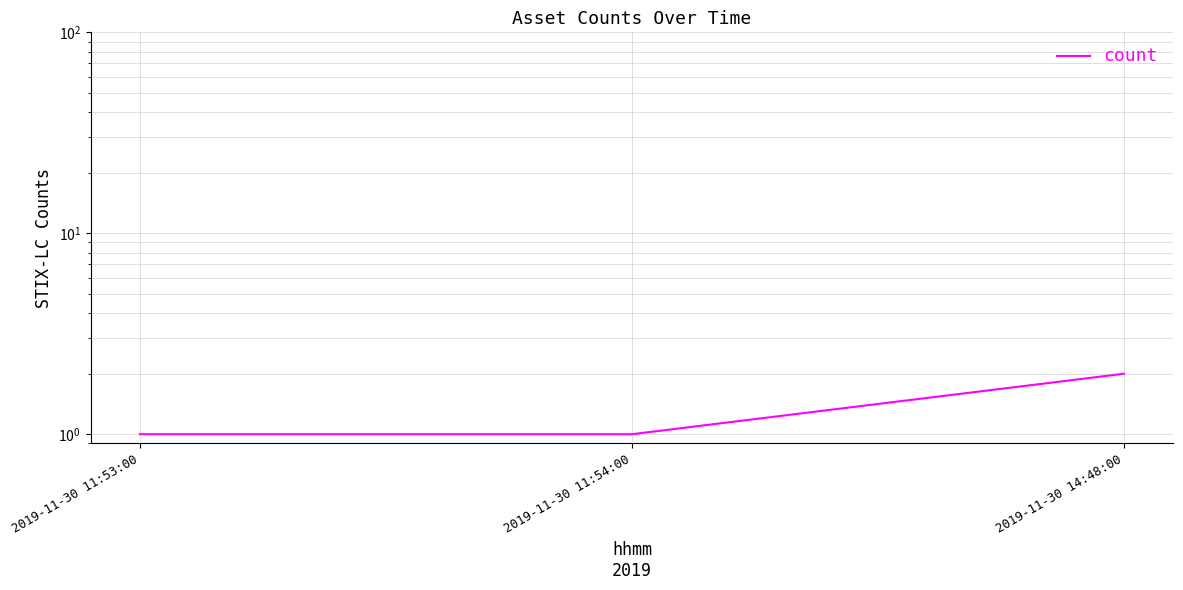

Rank the categories by value from lowest to highest.

2019-11-30 11:53:00, 2019-11-30 11:54:00, 2019-11-30 14:48:00